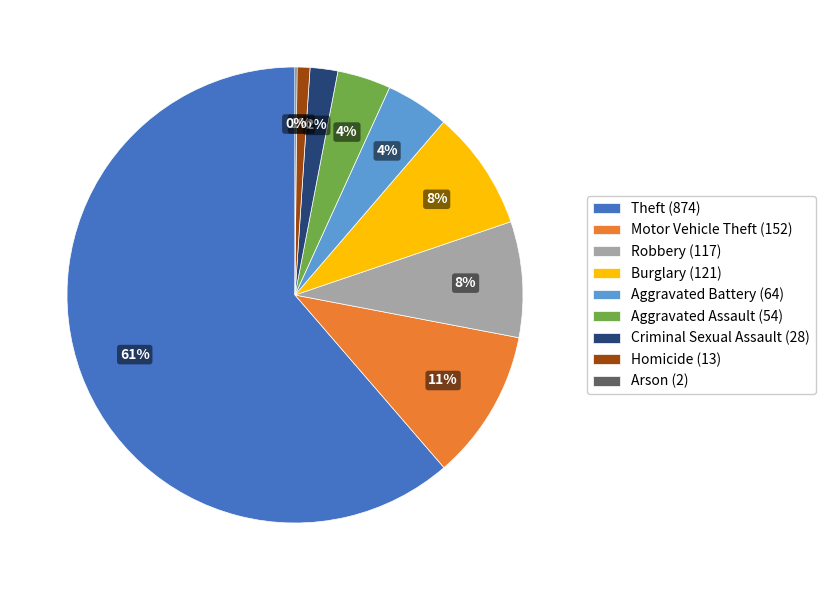

Is the sum of Motor Vehicle Theft (152) and Criminal Sexual Assault (28) greater than half?

No